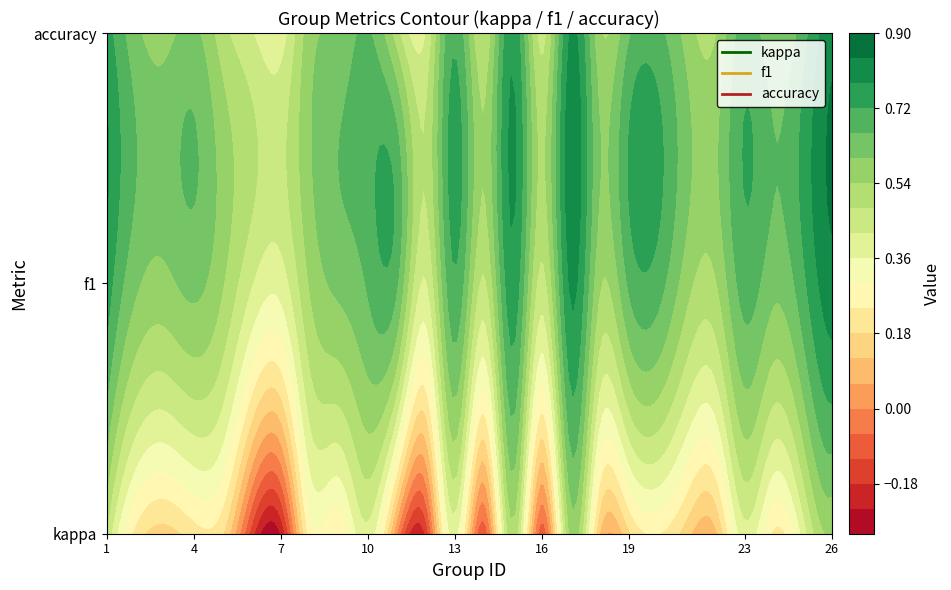

Read the value at 12.

-0.2